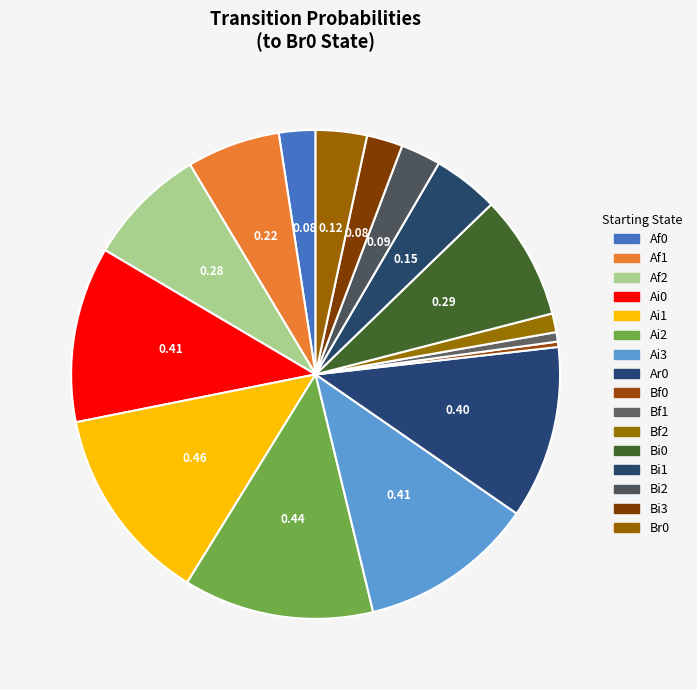

Is there any slice that represents more than half of the pie?

No